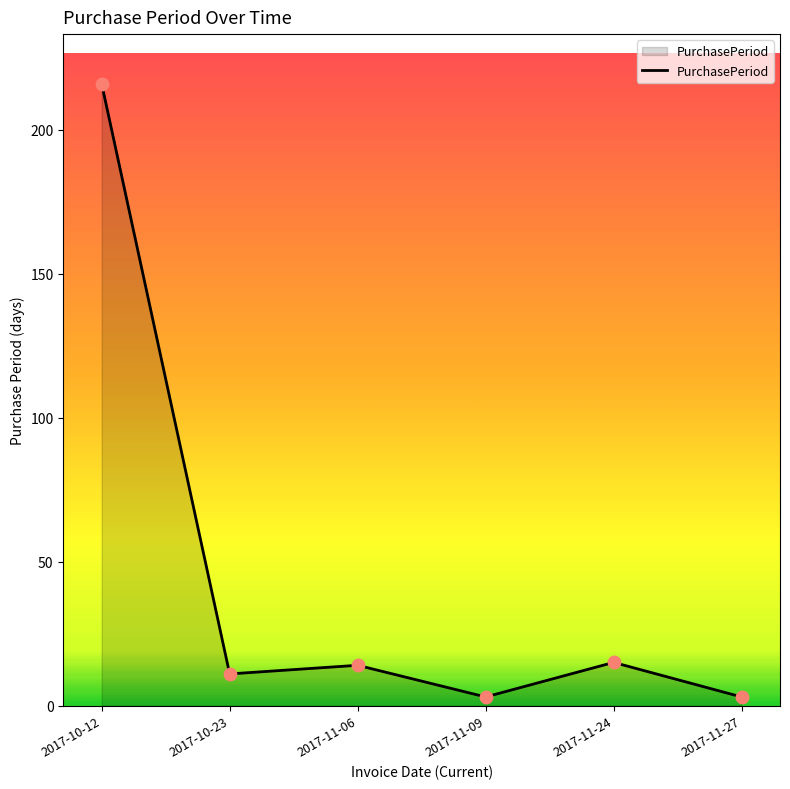

What is the ratio of the value at 2017-11-24 to the value at 2017-10-12?

0.1